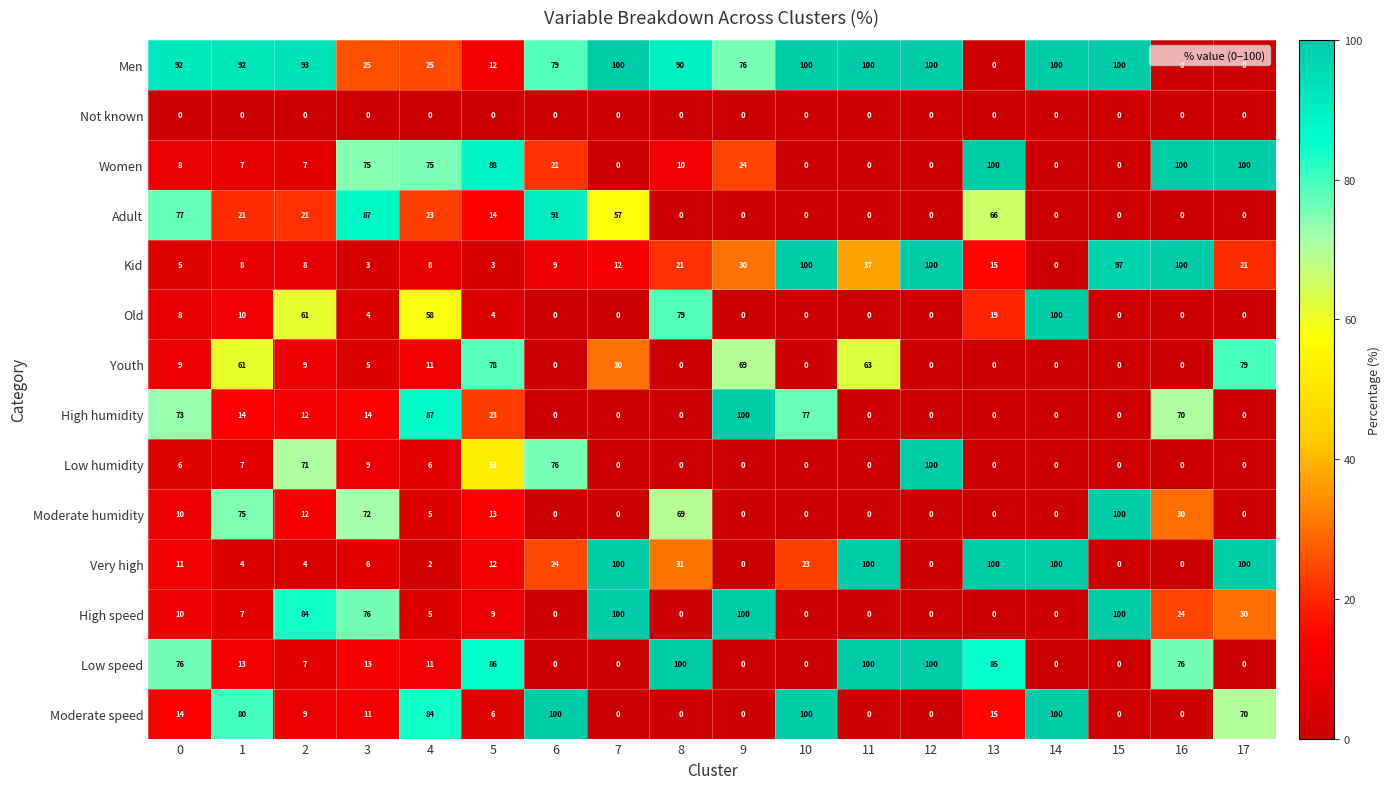

Is the value of High humidity at 17 greater than the value of Very high at 6?

No